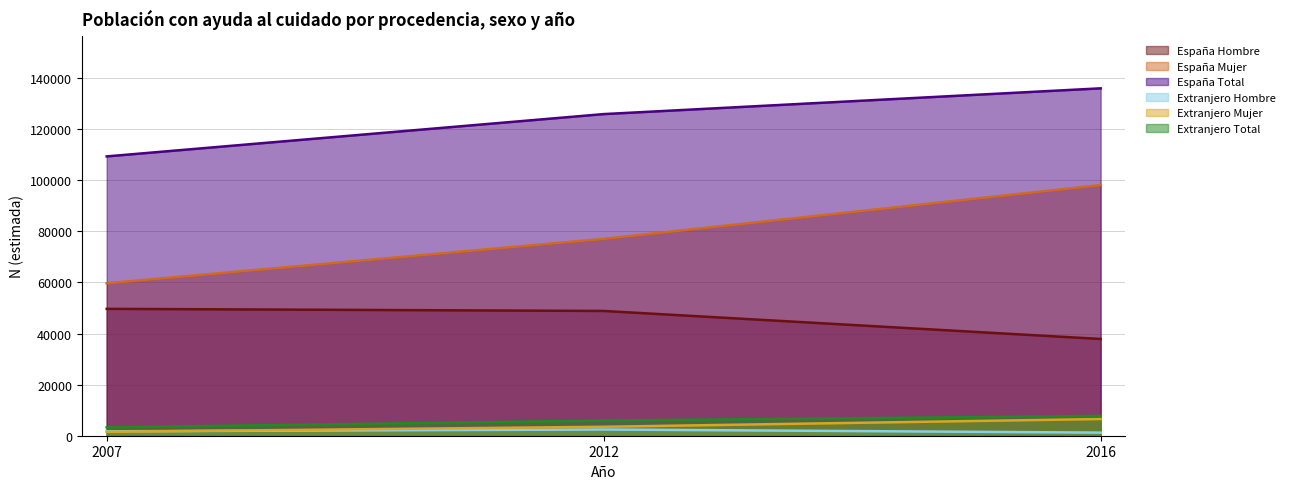

What is the sum of the España Mujer values at 2007 and 2016?

157780